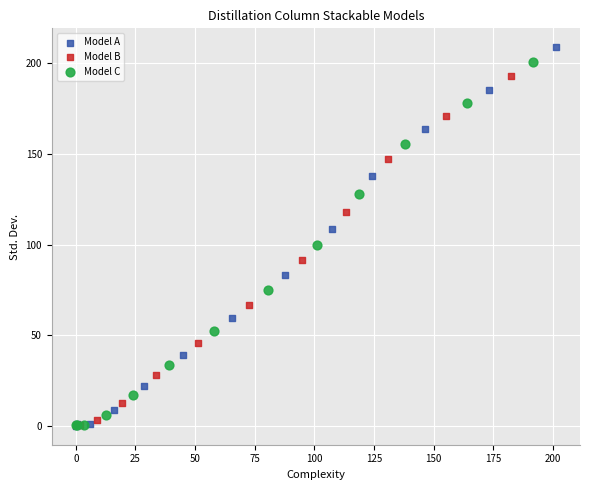

What are all the series names shown in the legend?

Model A, Model B, Model C